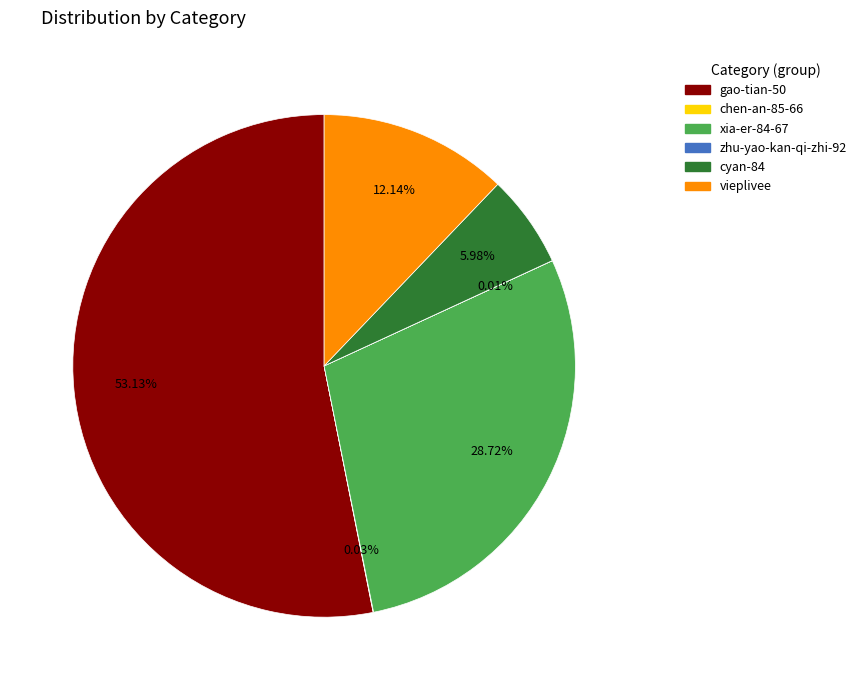

Approximately how many times larger is the value at gao-tian-50 compared to vieplivee?

4.4